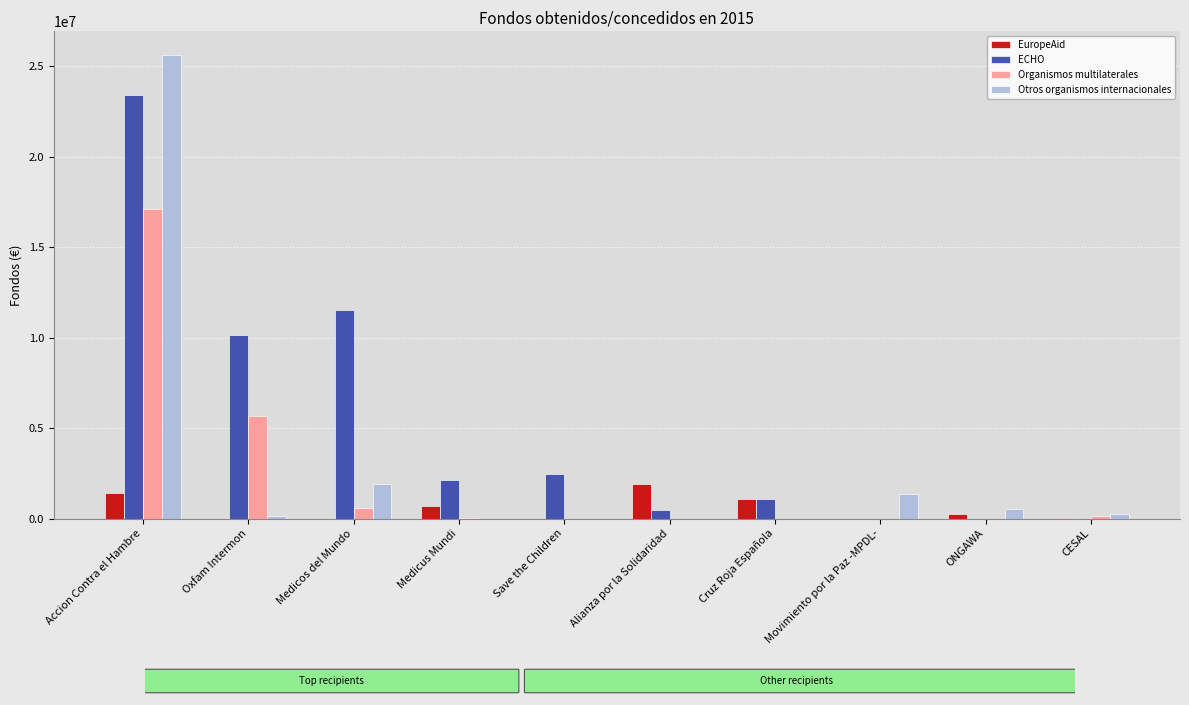

How many groups of bars are there?

10